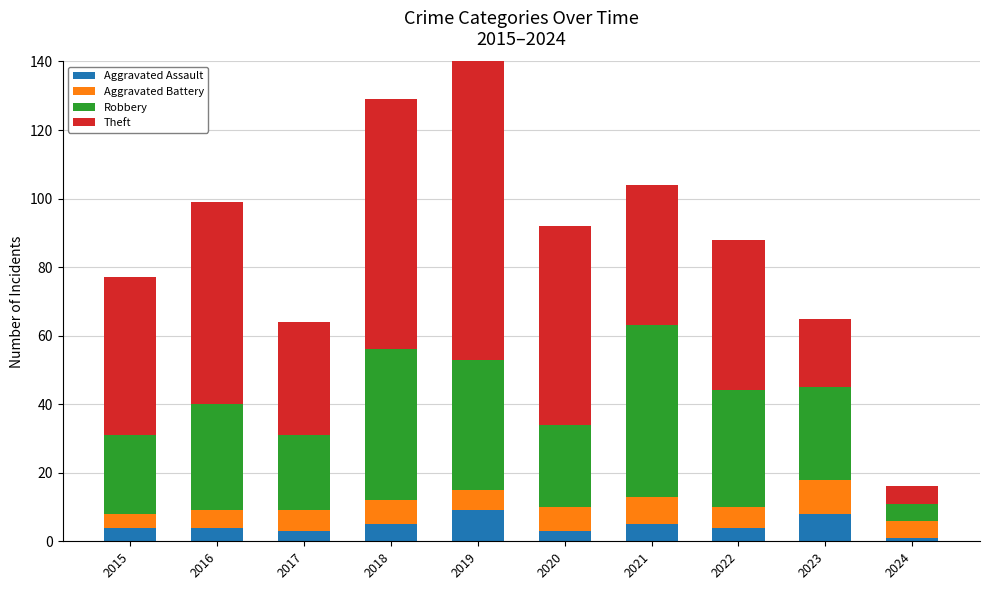

Is the value of Aggravated Assault at 2017 greater than the value of Theft at 2020?

No